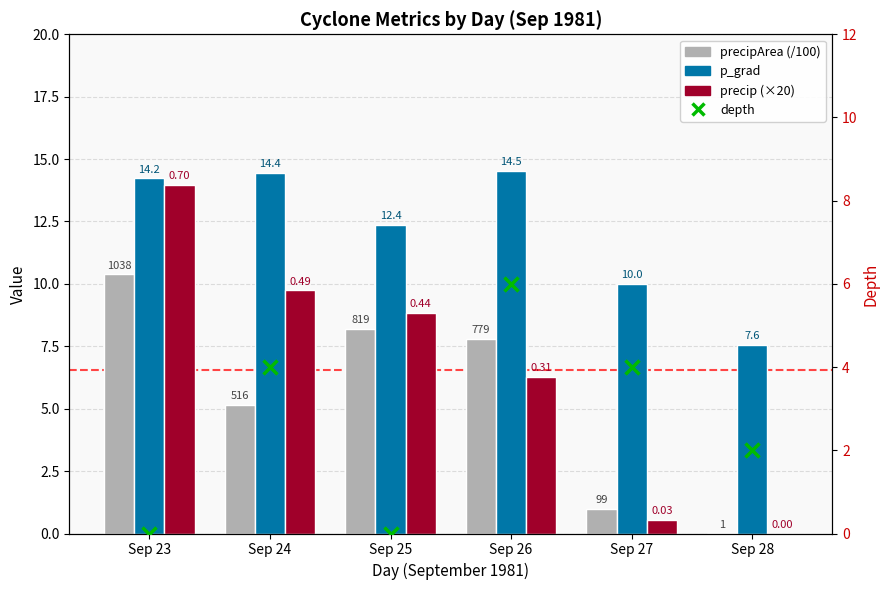

What is the spread (max minus min) of values at Sep 26?

8.5